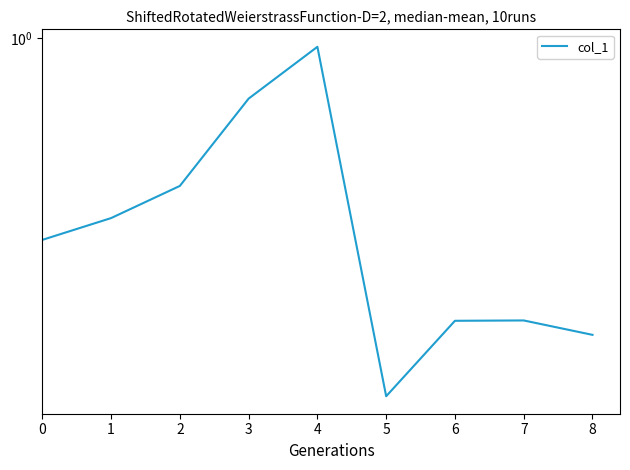

Where is the first local maximum?

4